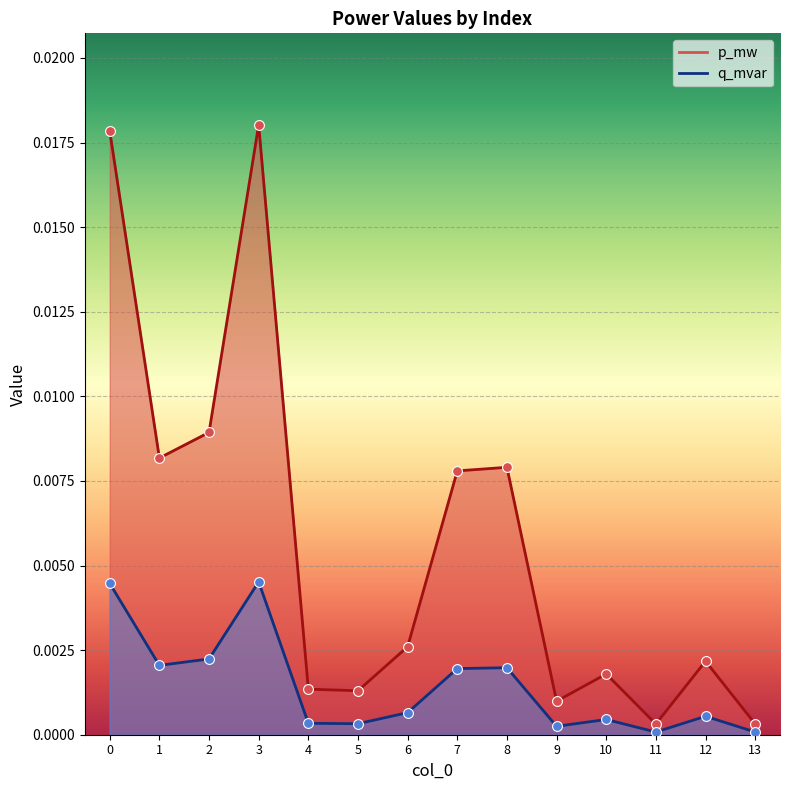

What are all the series names shown in the legend?

p_mw, q_mvar